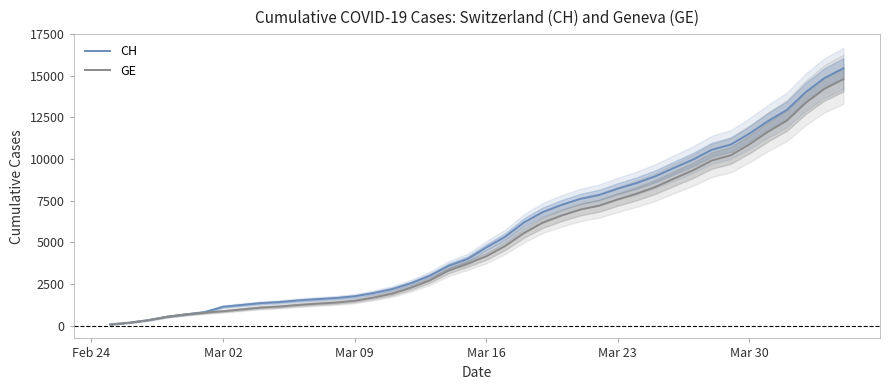

Does the chart have visible grid lines?

No